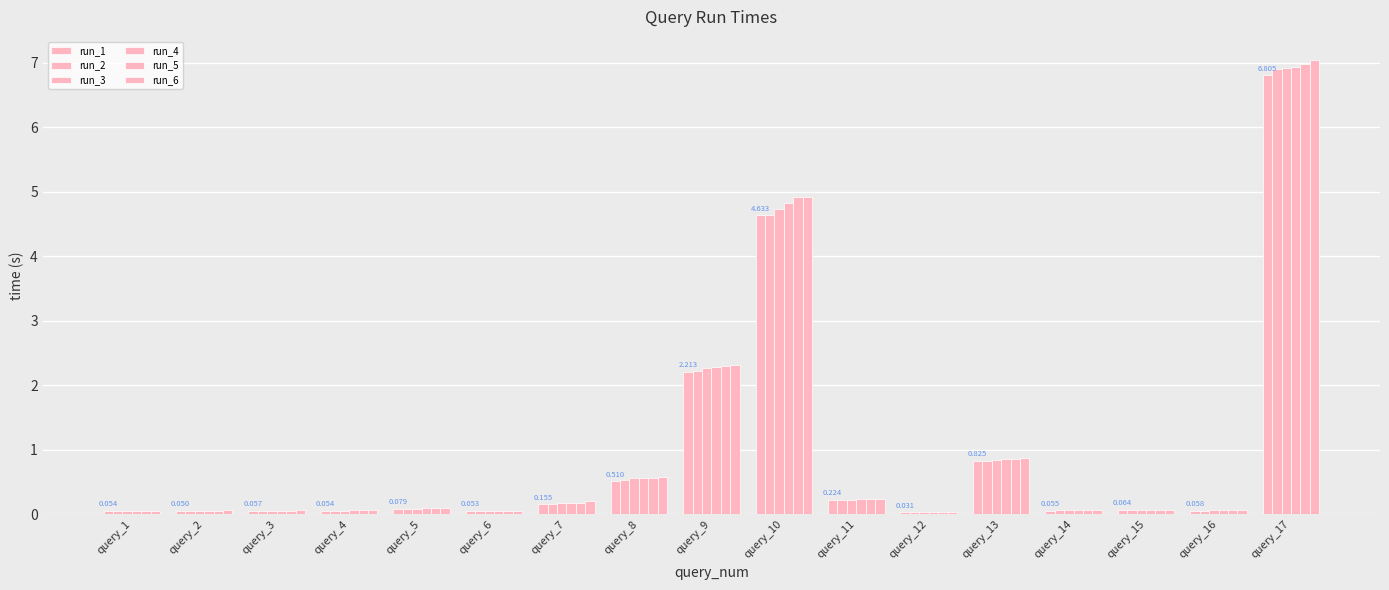

How many bars are there in each group?

6